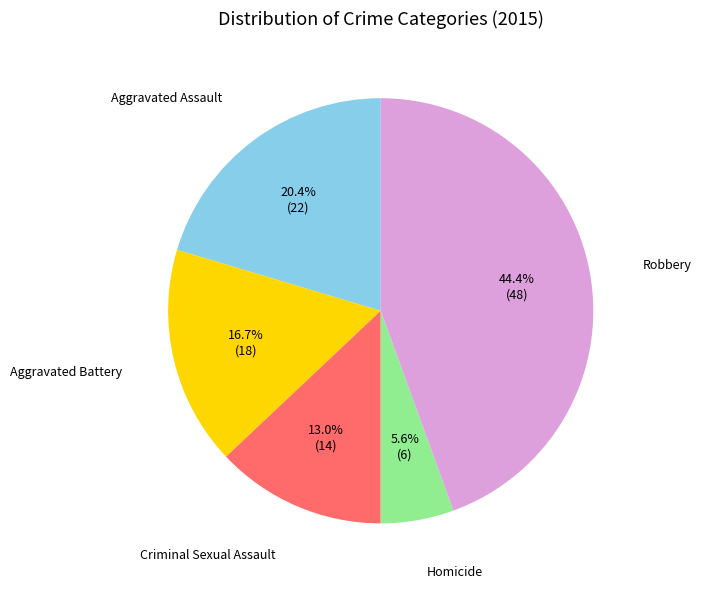

Is there a majority slice in this chart?

No